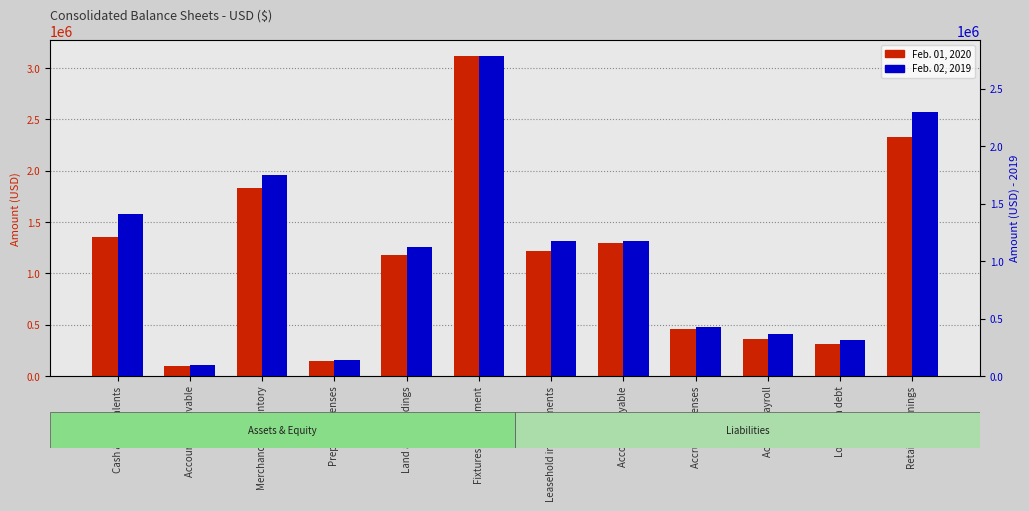

Reading right to left, what are all the values shown in this chart?

Feb. 01, 2020: 2330702	312891	364435	462111	1296482	1219736	3115003	1177262	147048	1832339	102236	1351205
Feb. 02, 2019: 2298762	312440	363035	431596	1177104	1175921	2783198	1126051	143954	1750442	96711	1412912